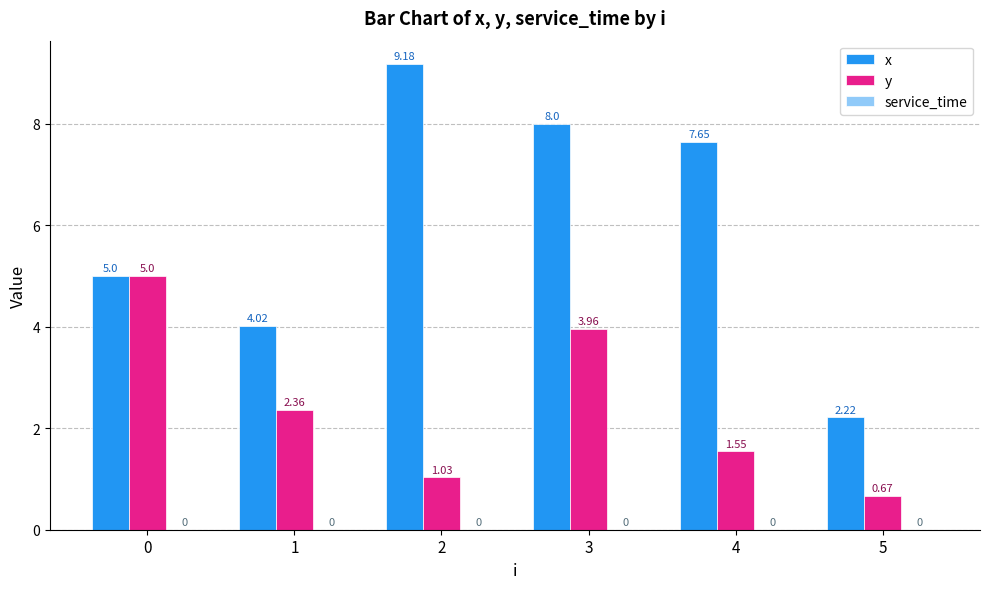

What is the spread (max minus min) of values at 4?

6.1